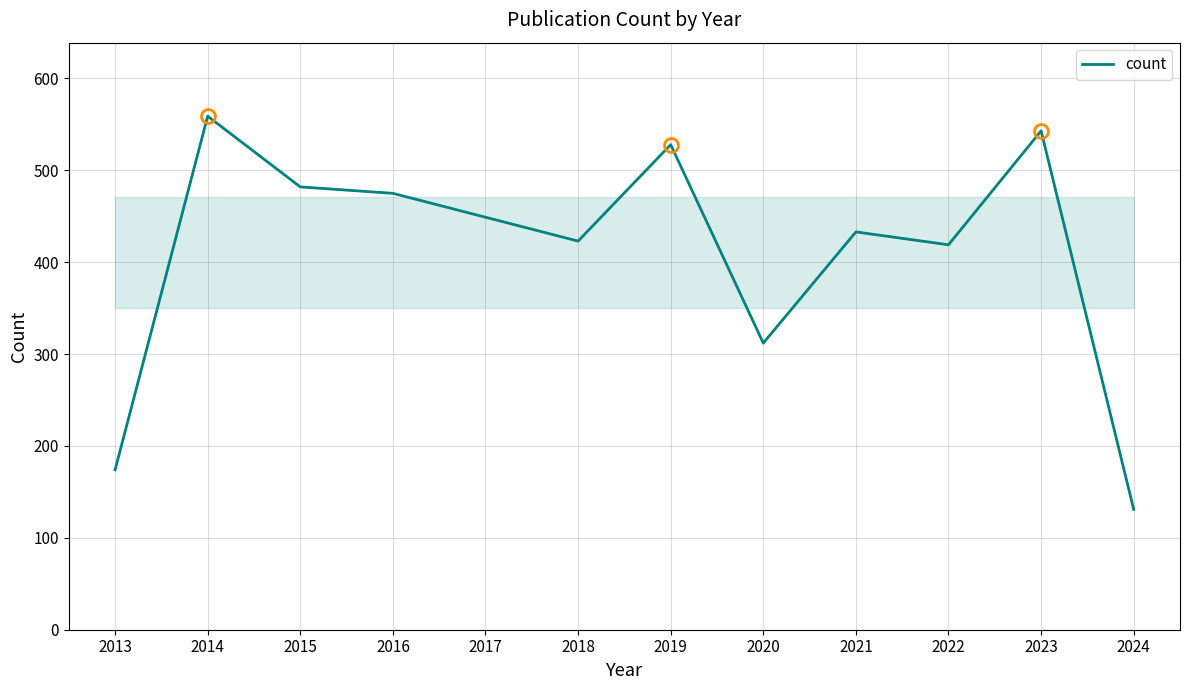

True or false: the data has more than 0 interior local peaks.

True